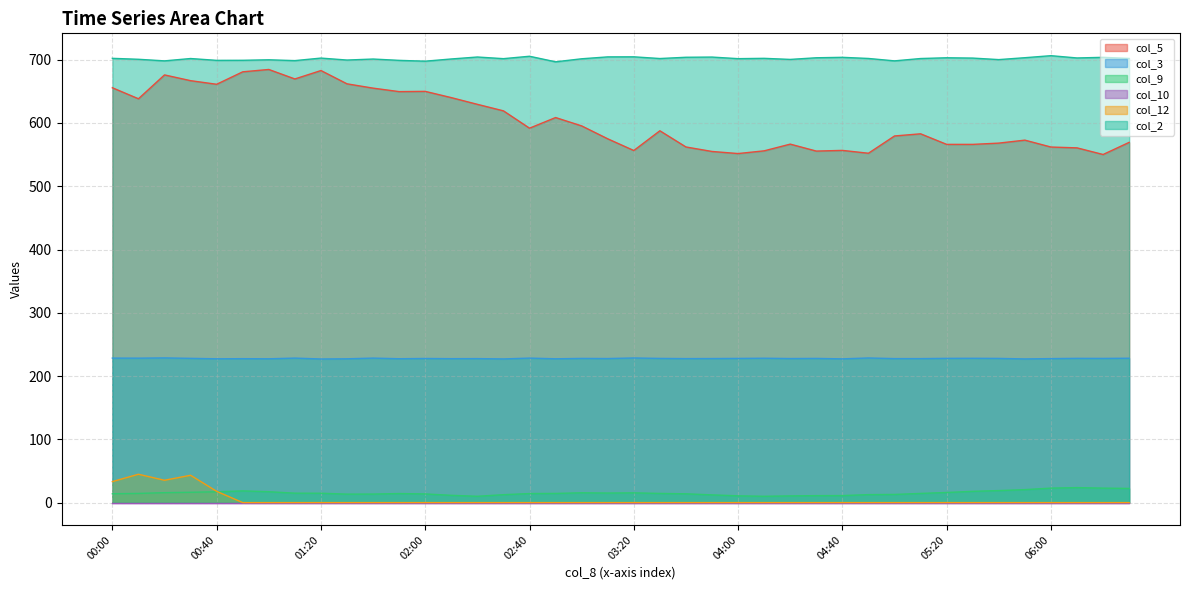

How many lines are shown in the chart?

6